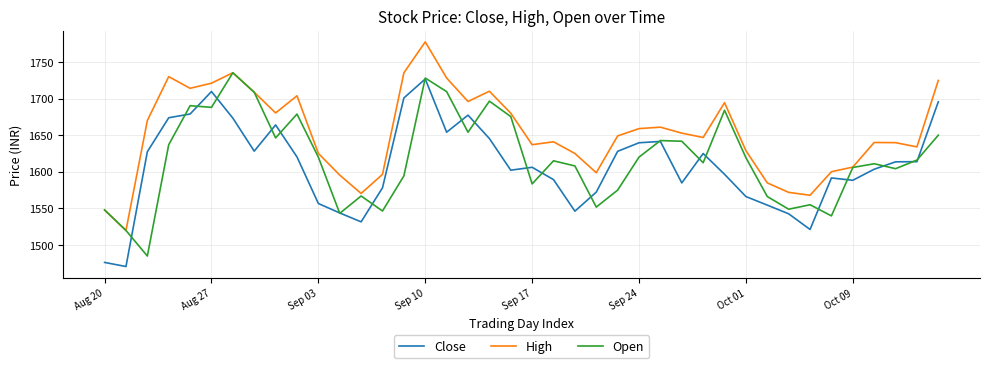

In High, how many points are higher than both neighbors (excluding endpoints)?

9